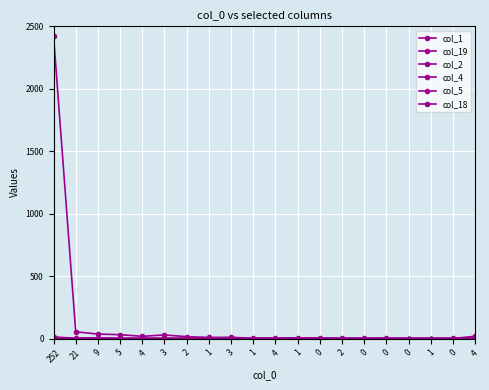

Is this an area chart (filled region under the line)?

No